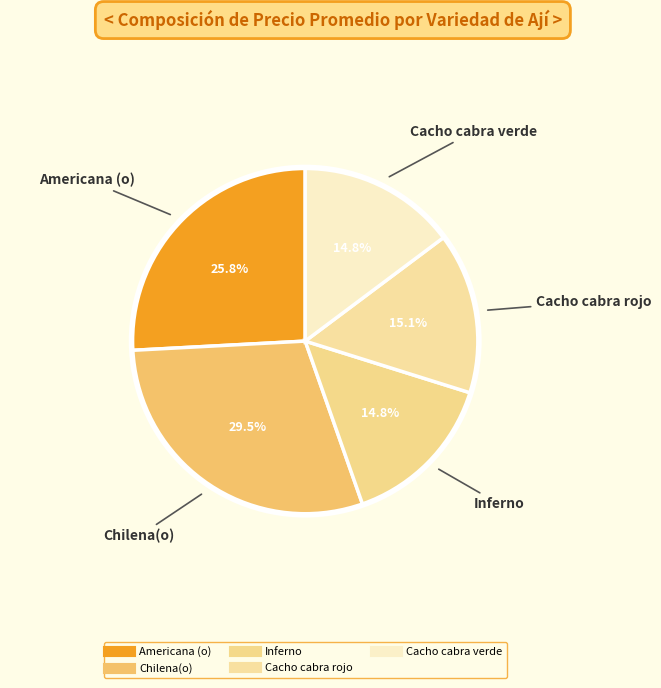

Is there any slice that represents more than half of the pie?

No